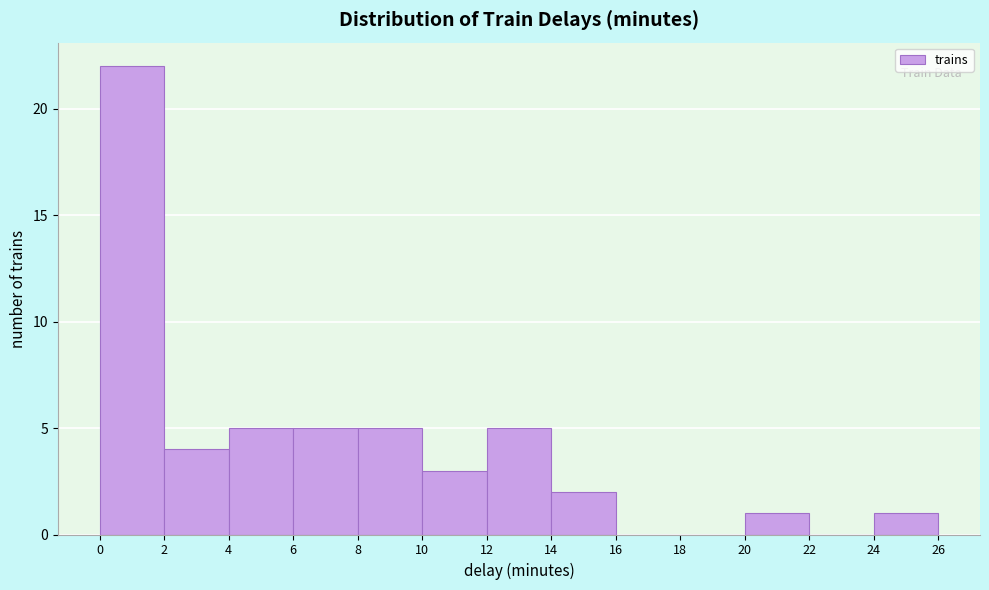

Reading left to right, transcribe this chart: for each bar, give the range it covers on the x-axis and its height. The values are not printed on the chart, so give them approximately, as read against the axis.

0 to 2: 22
2 to 4: 4
4 to 6: 5
6 to 8: 5
8 to 10: 5
10 to 12: 3
12 to 14: 5
14 to 16: 2
16 to 18: 0
18 to 20: 0
20 to 22: 1
22 to 24: 0
24 to 26: 1